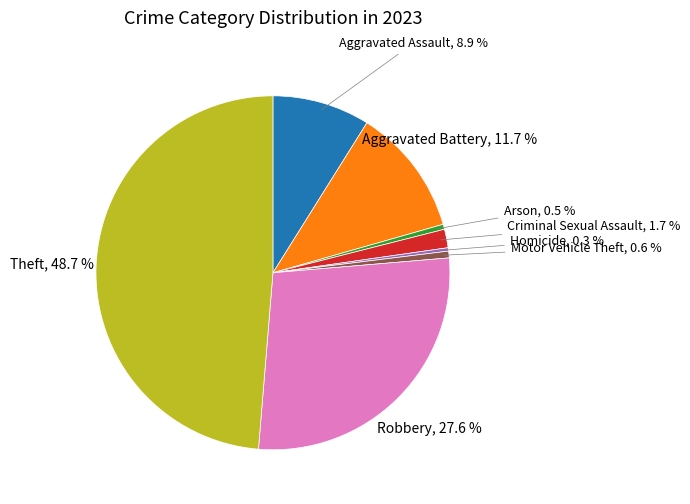

Does any single category account for the majority?

No